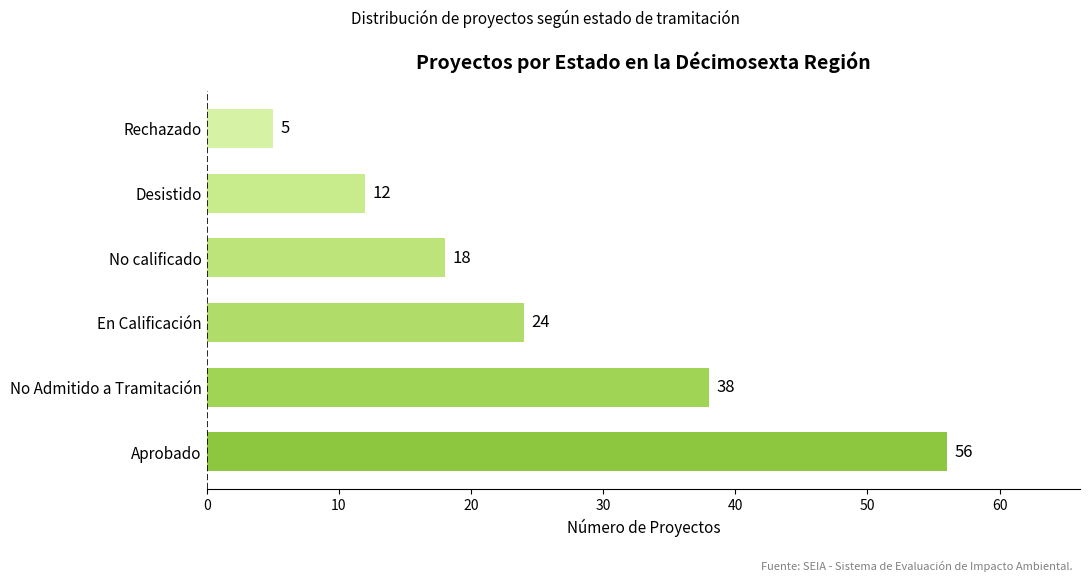

What is the difference between the maximum and minimum values?

51